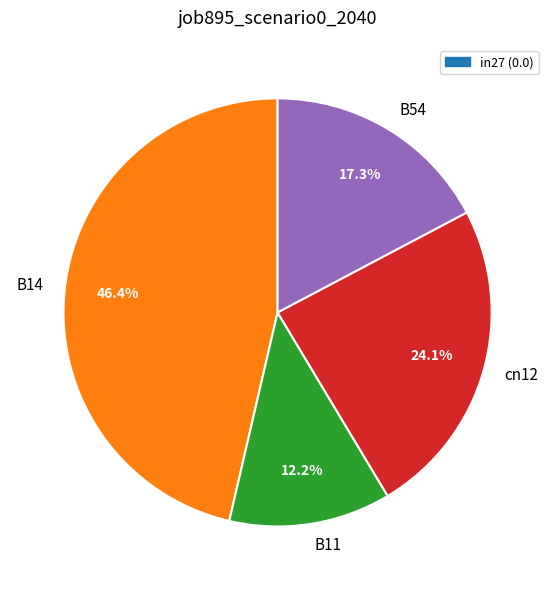

Which category has the smallest portion of the pie?

B11